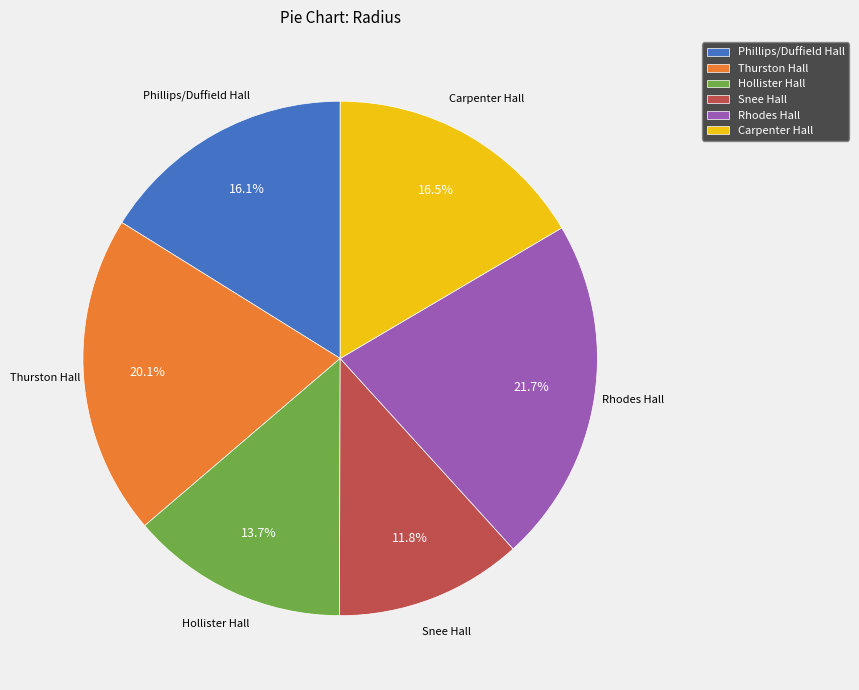

How many segments does this pie chart have?

6